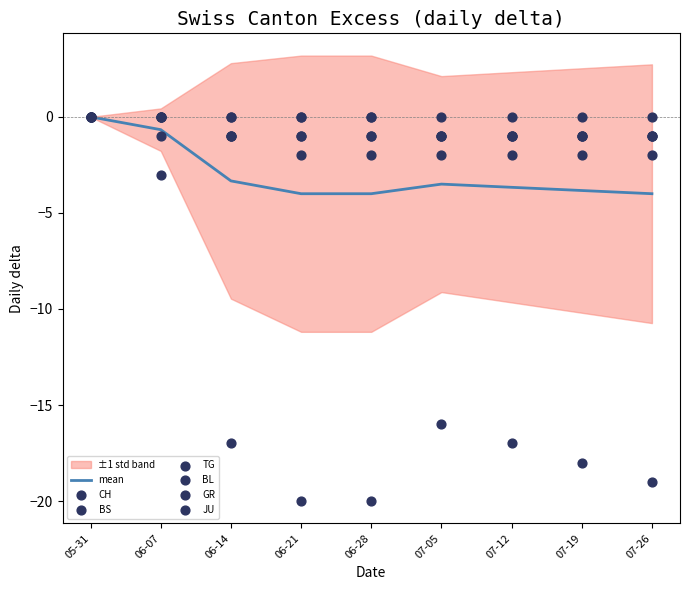

Which series contains the highest Y value?

CH